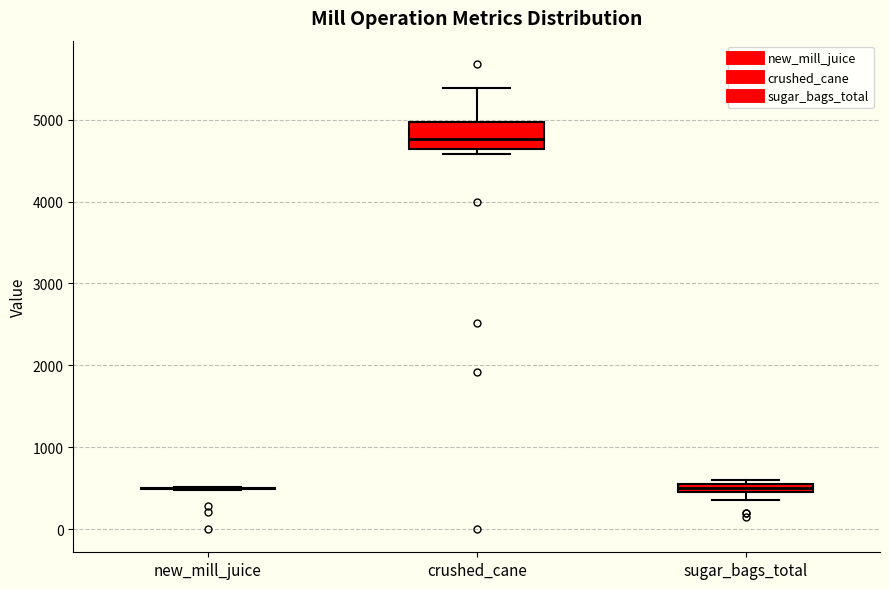

Which box is the tallest, from its lower edge to its upper edge?

crushed_cane